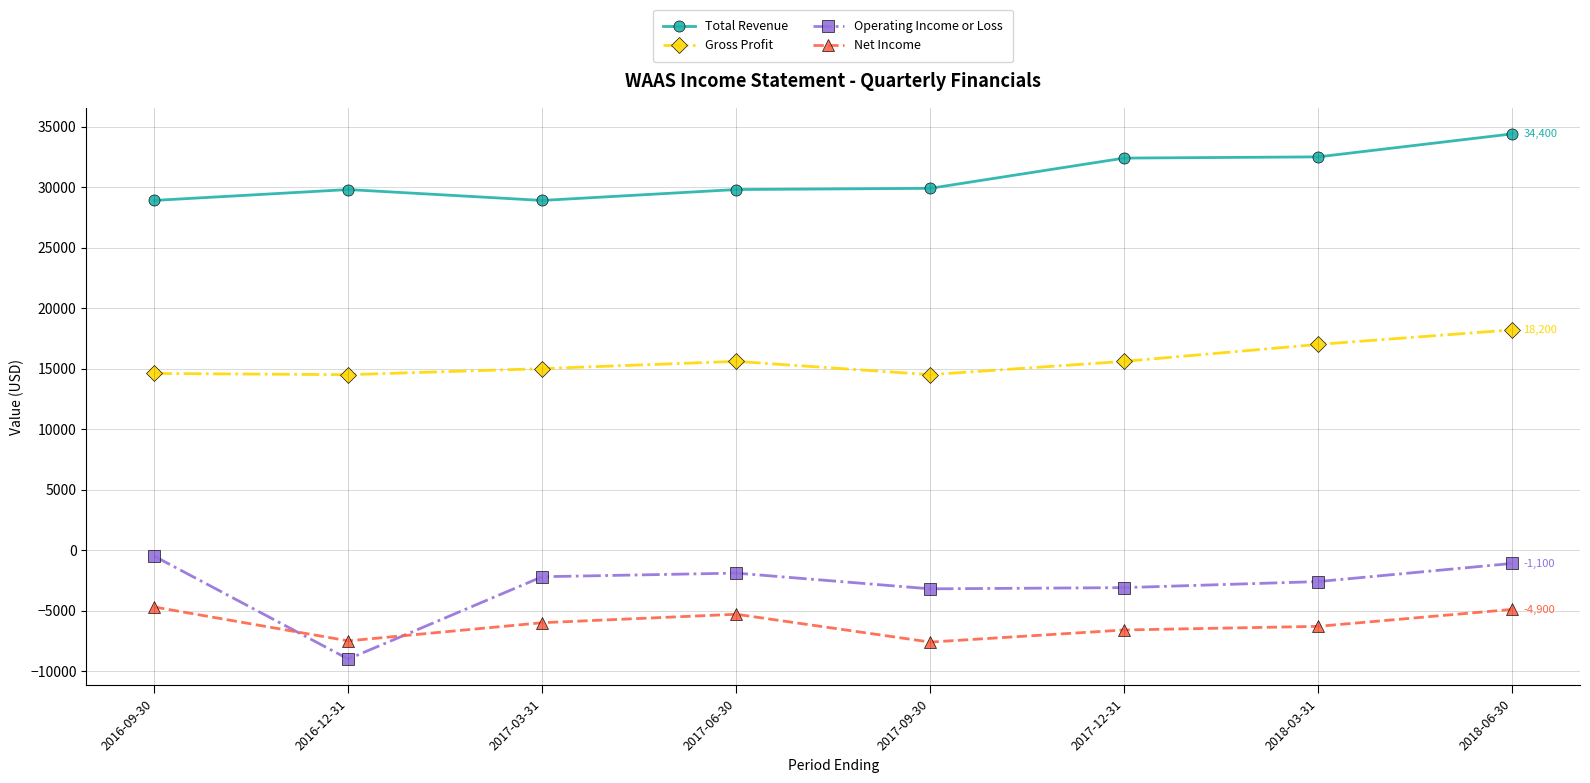

What is the difference between the Operating Income or Loss values at 2018-06-30 and 2017-03-31?

1100